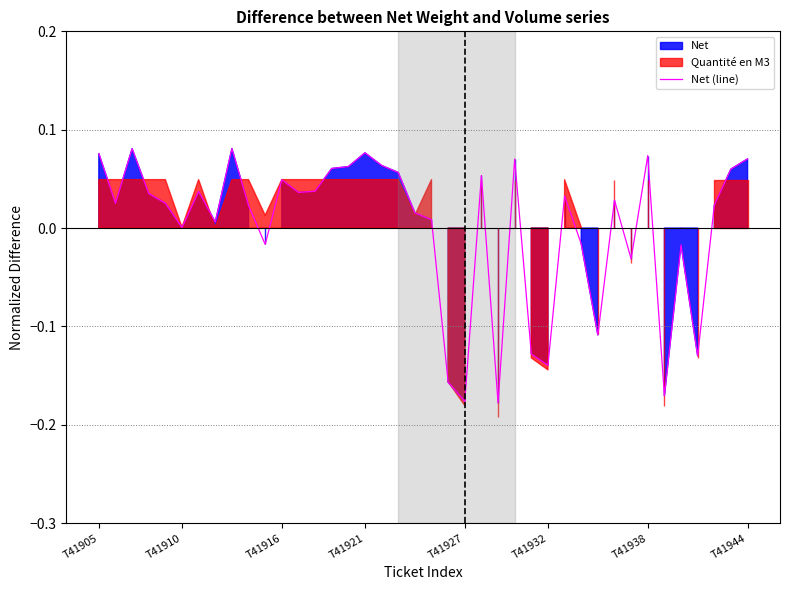

Does the chart have visible grid lines?

Yes